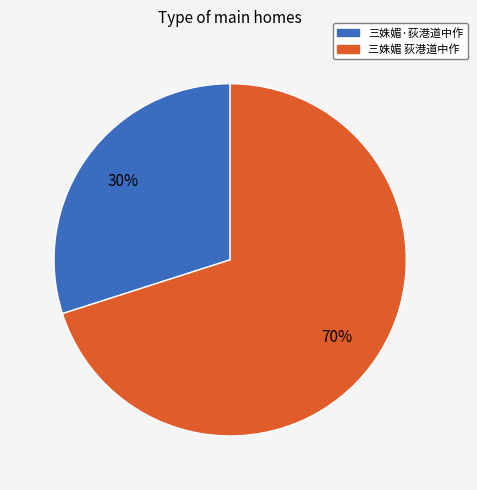

Rank the categories by value from lowest to highest.

三姝媚·荻港道中作, 三姝媚 荻港道中作